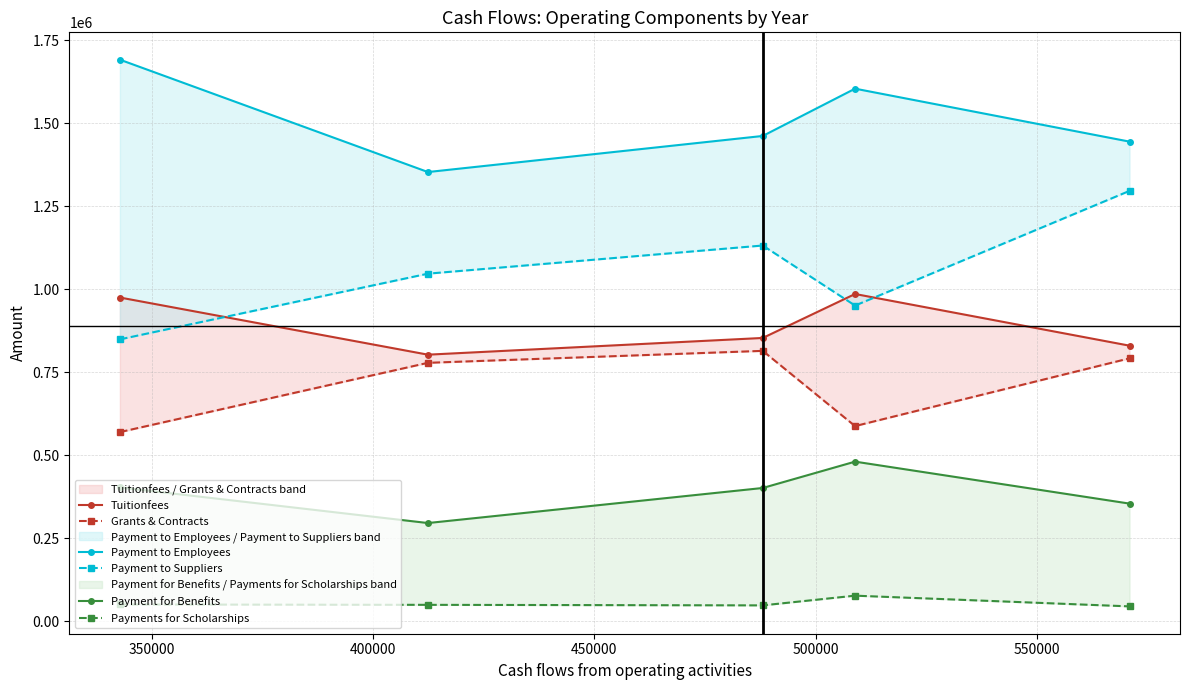

Is the value of Payment to Employees at 450000 greater than the value of Payment to Suppliers at 350000?

Yes